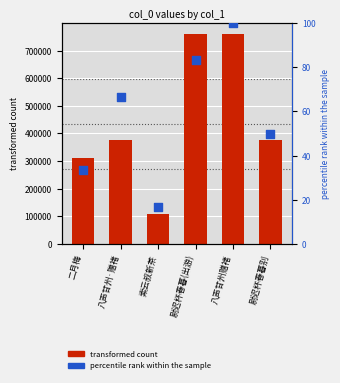

At which category is the sum across all series the highest?

八声甘州赠褚